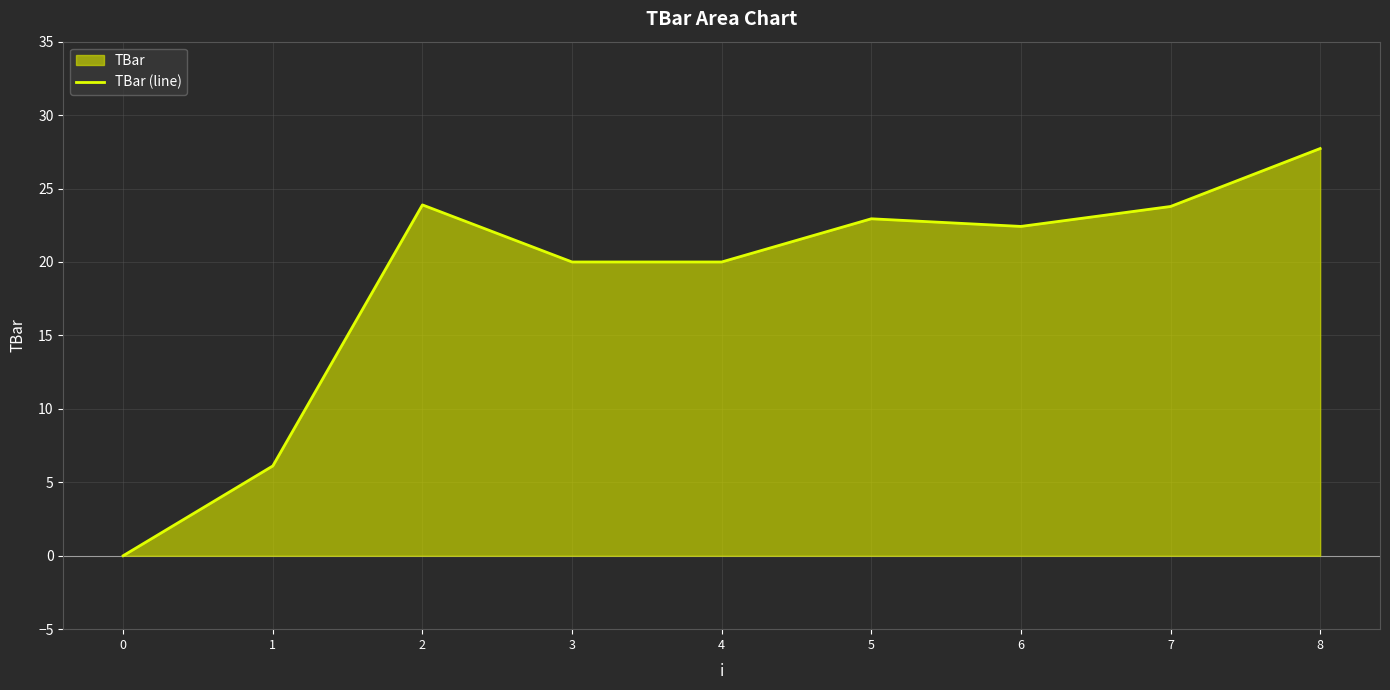

Count the number of data series in this chart.

1